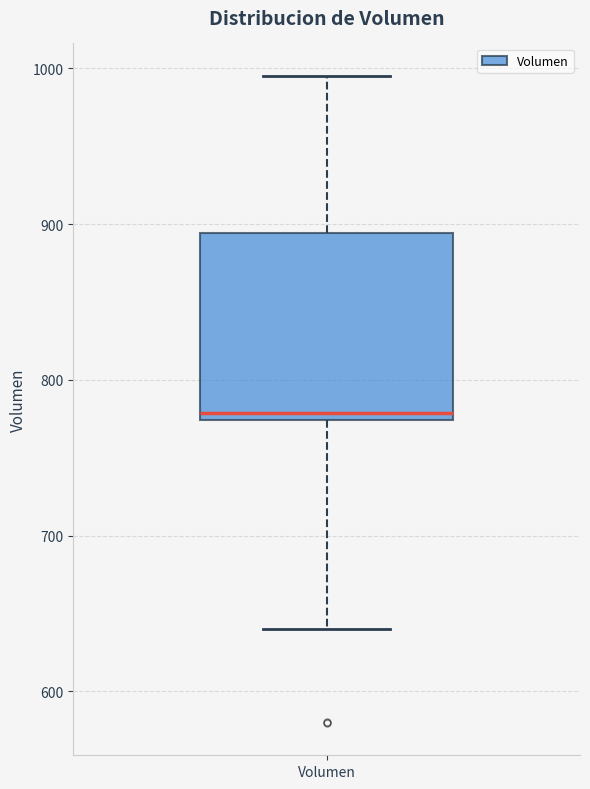

Read this box plot against the y-axis: the position of the median line, the range covered by the box, and the ends of both whiskers. The values are not printed on the chart, so give them approximately, as read against the axis.

median 780, box 770 to 890, whiskers 640 to 1000